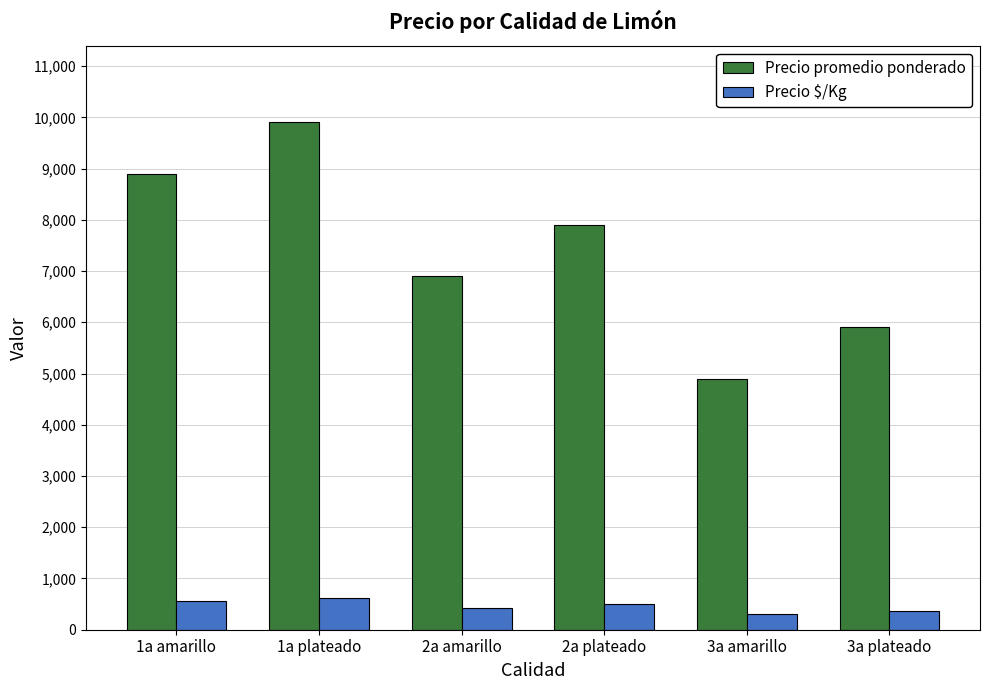

Reading left to right, what are all the values shown in this chart?

Precio promedio ponderado: 8900	9906	6900	7900	4900	5900
Precio $/Kg: 556	619	431	494	306	369